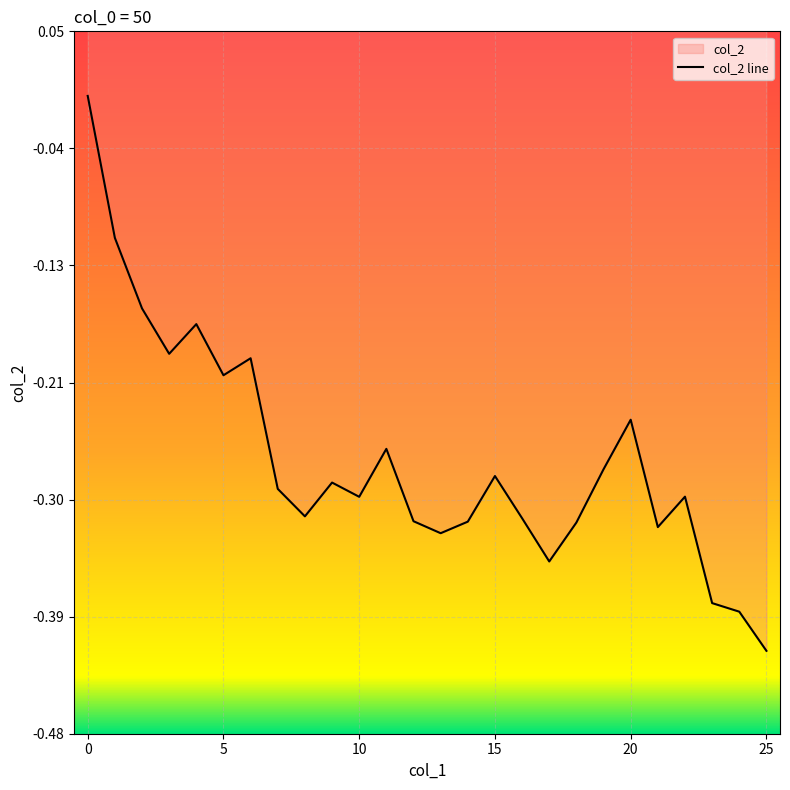

Count the number of values greater than 0.

1